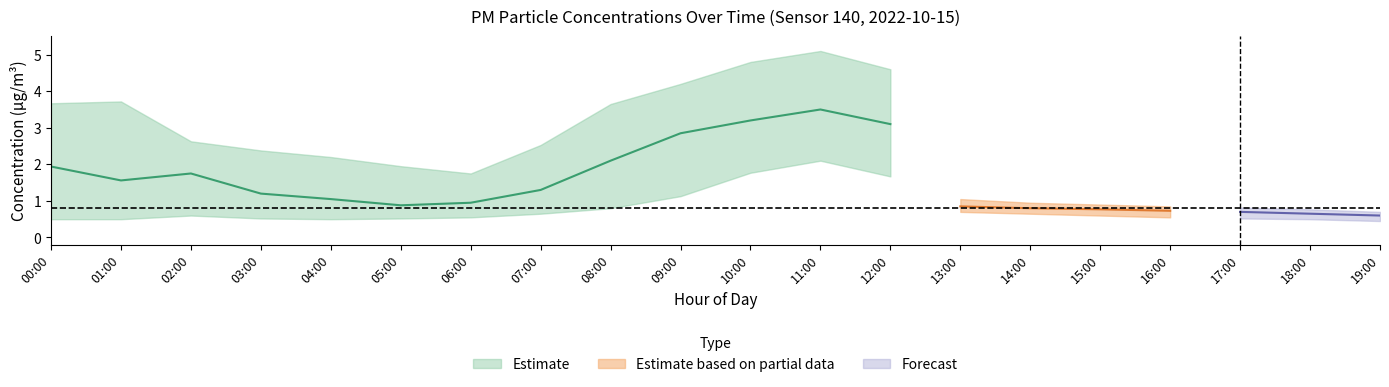

At which category is the sum across all series the highest?

11:00